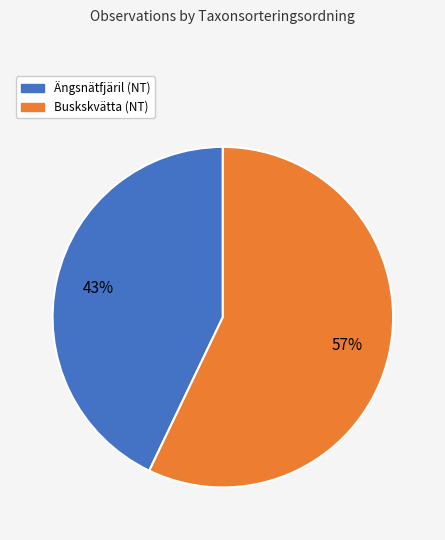

How many slices are in this pie chart?

2